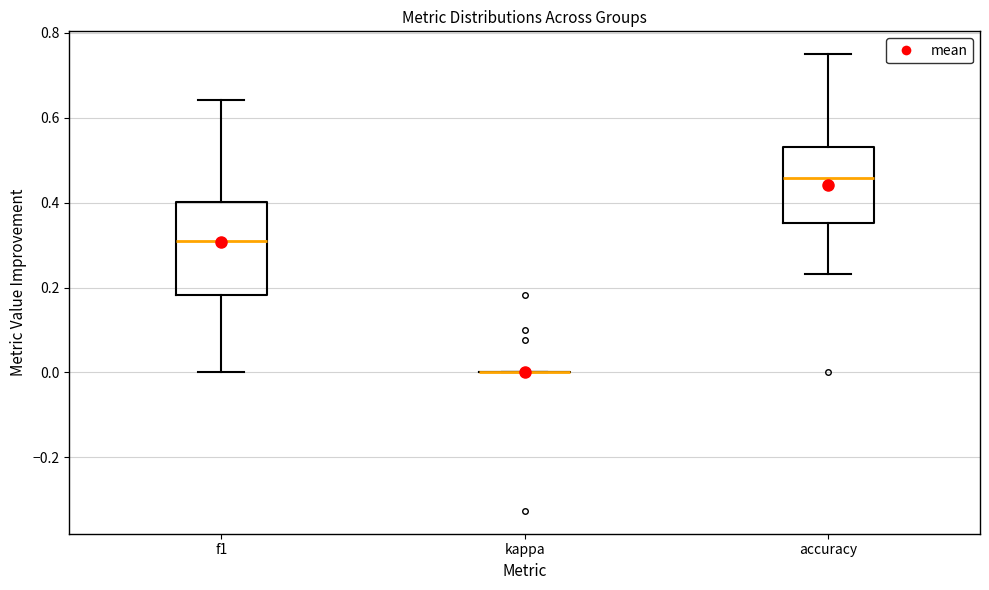

Reading left to right, transcribe this box plot: for each box, give where its median line is, the range the box spans, and where its two whiskers end, as read against the y-axis. The values are not printed on the chart, so give them approximately, as read against the axis.

f1: median 0.30, box 0.18 to 0.40, whiskers 0.00 to 0.64
kappa: box collapsed to a line at 0.00, whiskers 0.00 to 0.00
accuracy: median 0.46, box 0.36 to 0.54, whiskers 0.24 to 0.76